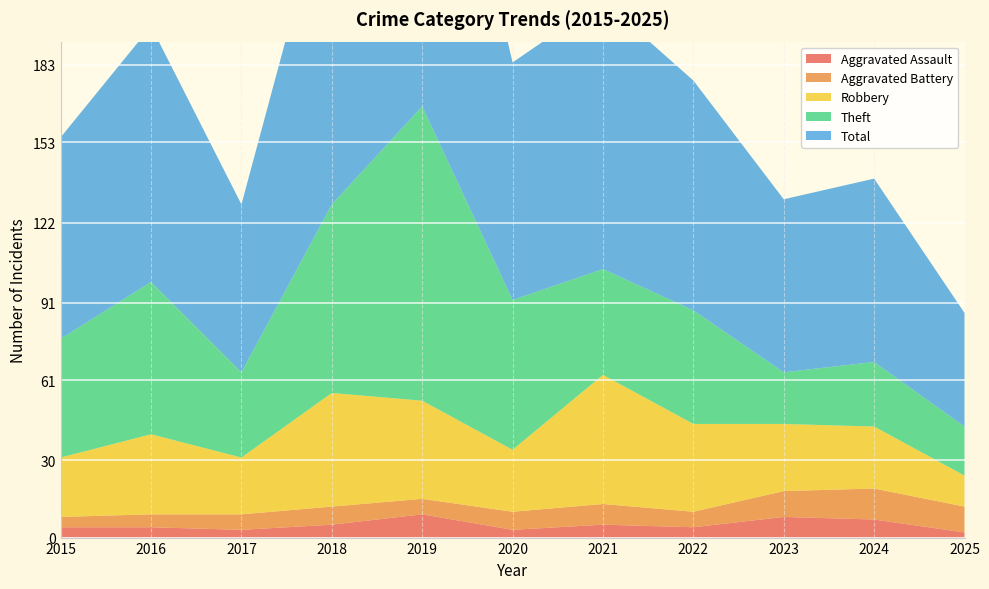

Reading right to left, extract all data points from this chart.

Aggravated Assault: 2	7	8	4	5	3	9	5	3	4	4
Aggravated Battery: 10	12	10	6	8	7	6	7	6	5	4
Robbery: 12	24	26	34	50	24	38	44	22	31	23
Theft: 19	25	20	44	41	58	114	73	33	59	46
Total: 44	71	67	89	104	92	167	130	65	99	78